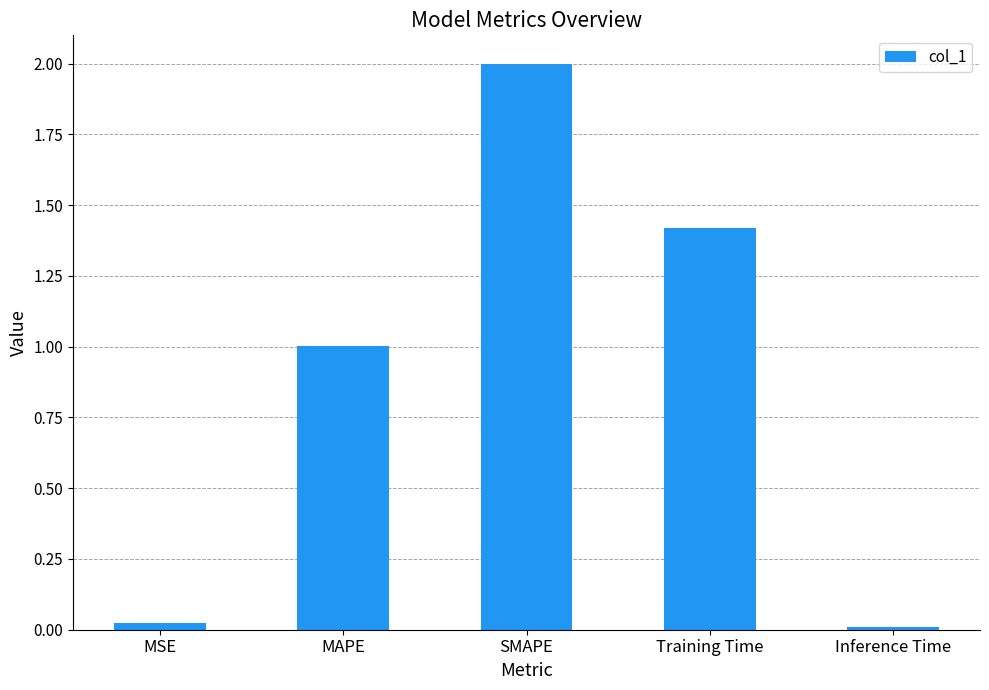

What is the approximate value at Training Time?

1.4